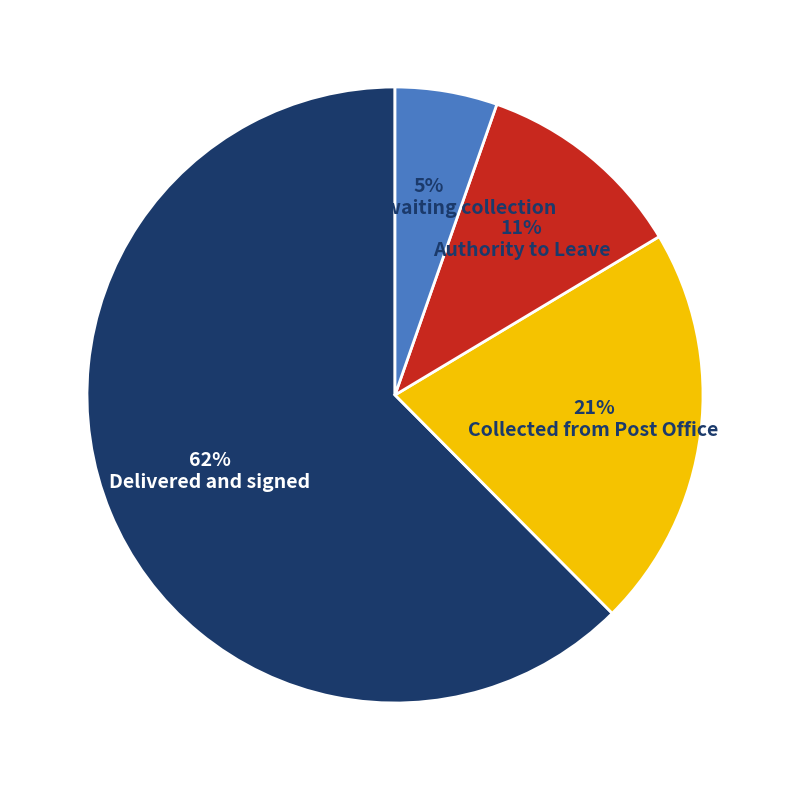

Rank the categories by value from highest to lowest.

Delivered and signed, Collected from Post Office, Authority to Leave, Other / Awaiting collection